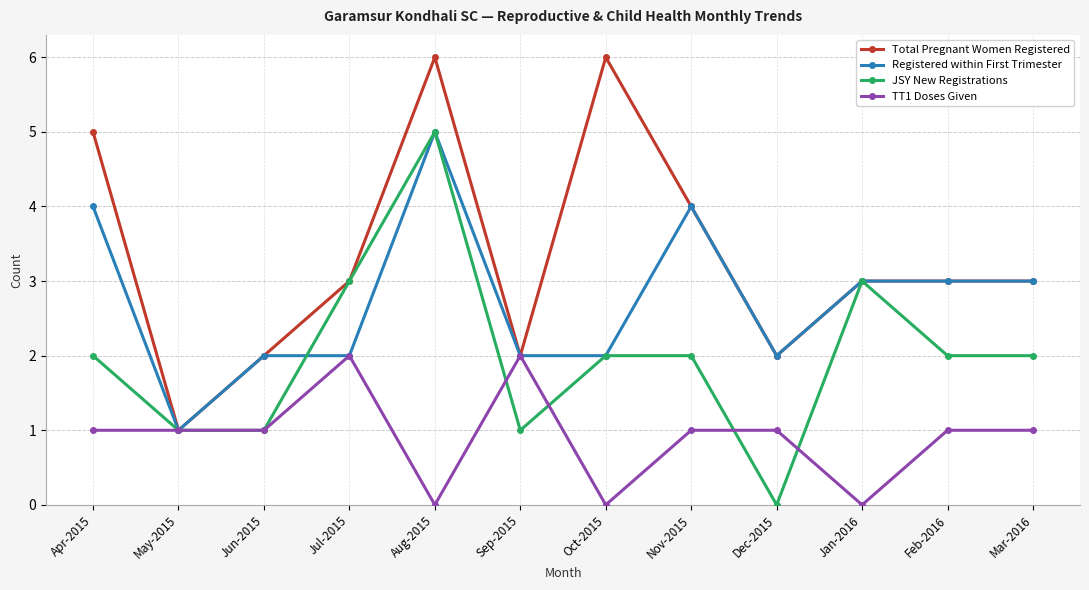

Where is the first local minimum for Registered within First Trimester?

May-2015